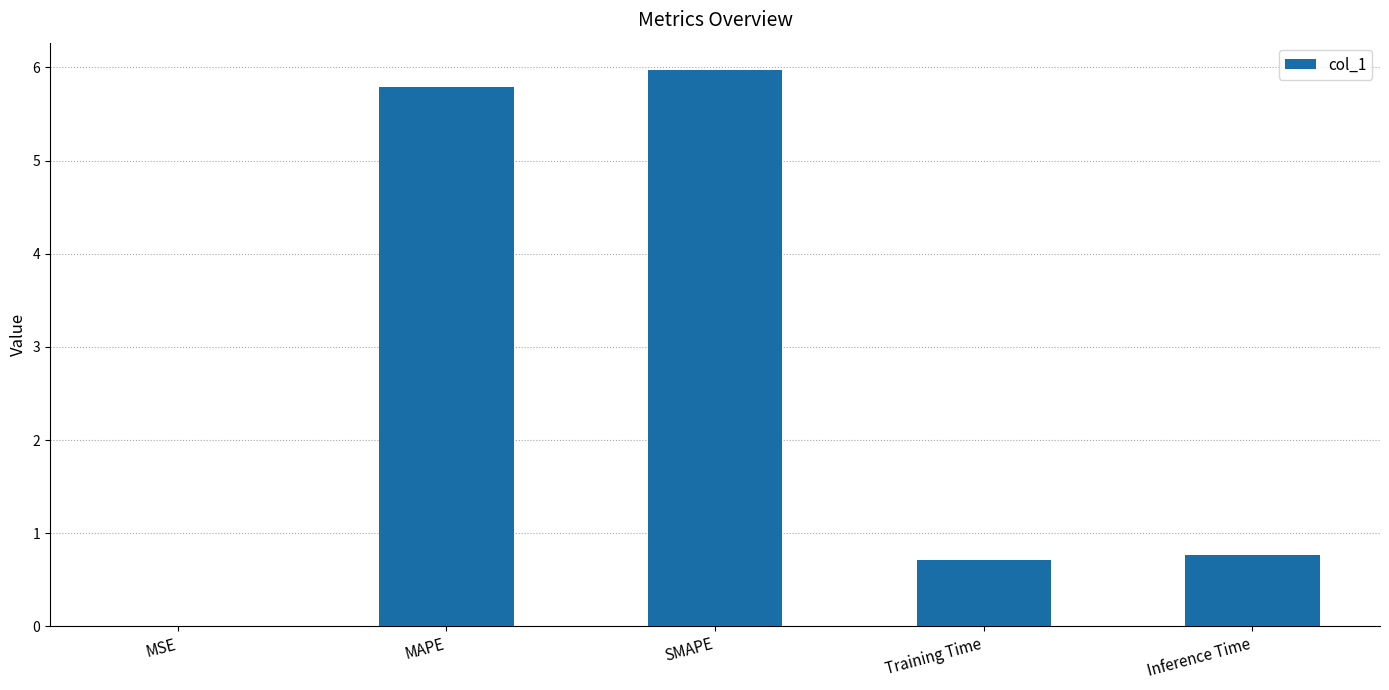

Which label corresponds to the largest value in the chart?

SMAPE